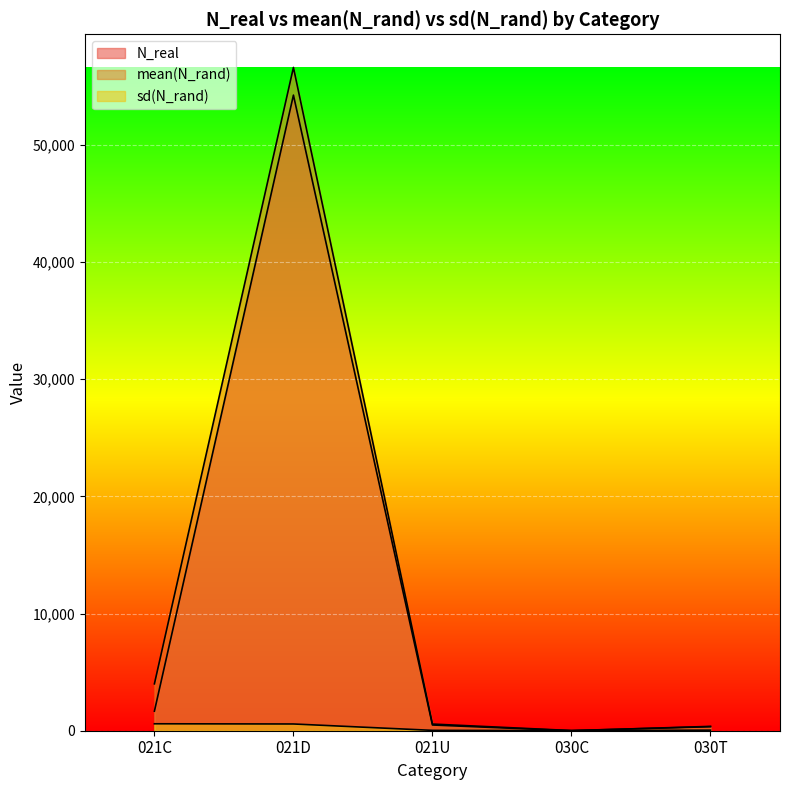

How many values in the mean(N_rand) series exceed 567?

3